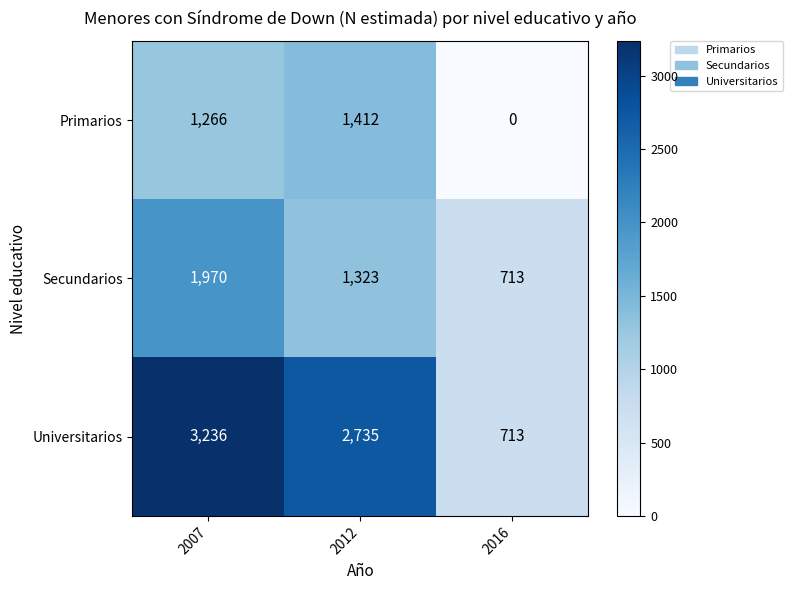

Between 2007 and 2012, which series saw the biggest shift?

Secundarios